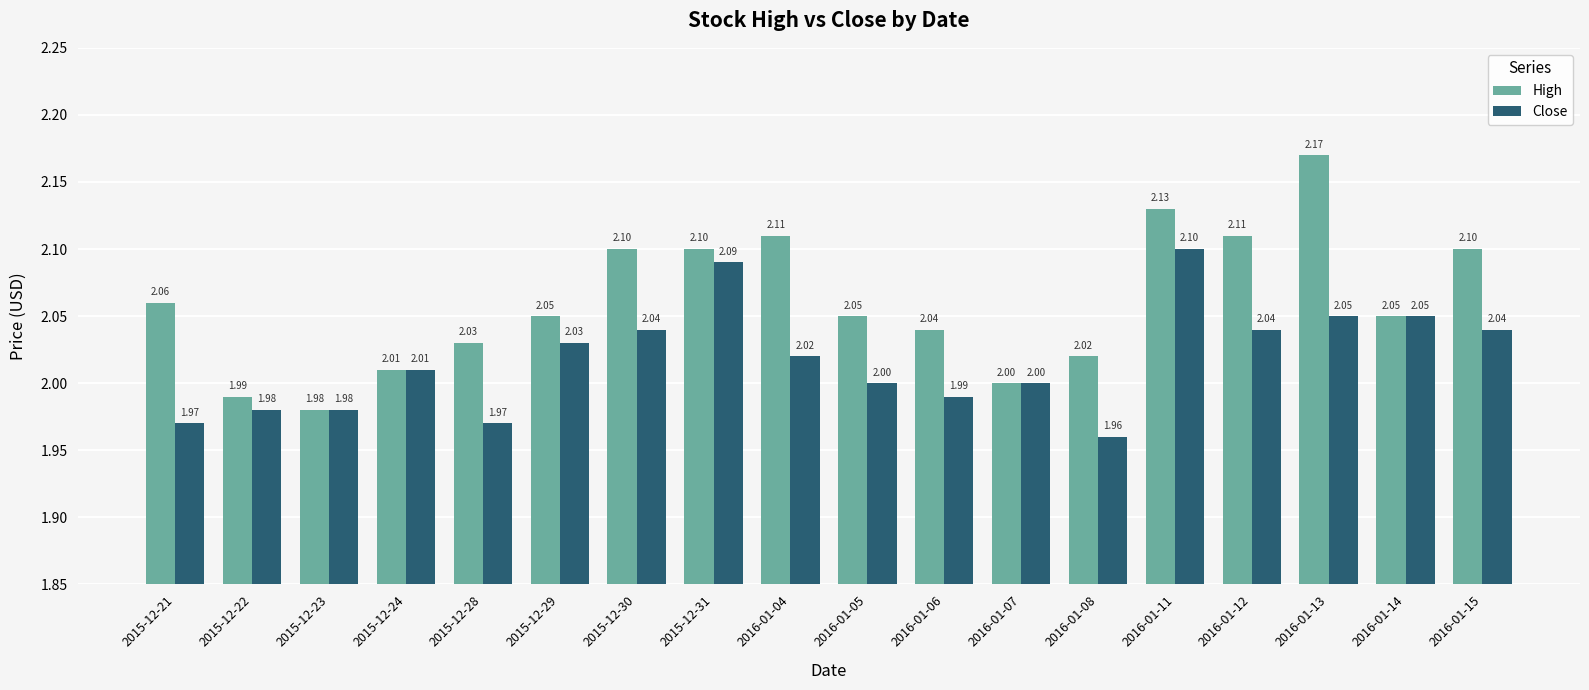

How many data points in Close are less than 2?

6